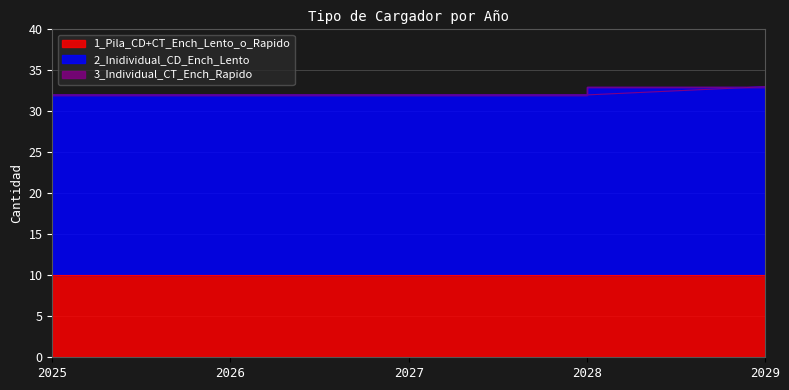

What is the value of the 1_Pila_CD+CT_Ench_Lento_o_Rapido point at the 1st from the left?

10